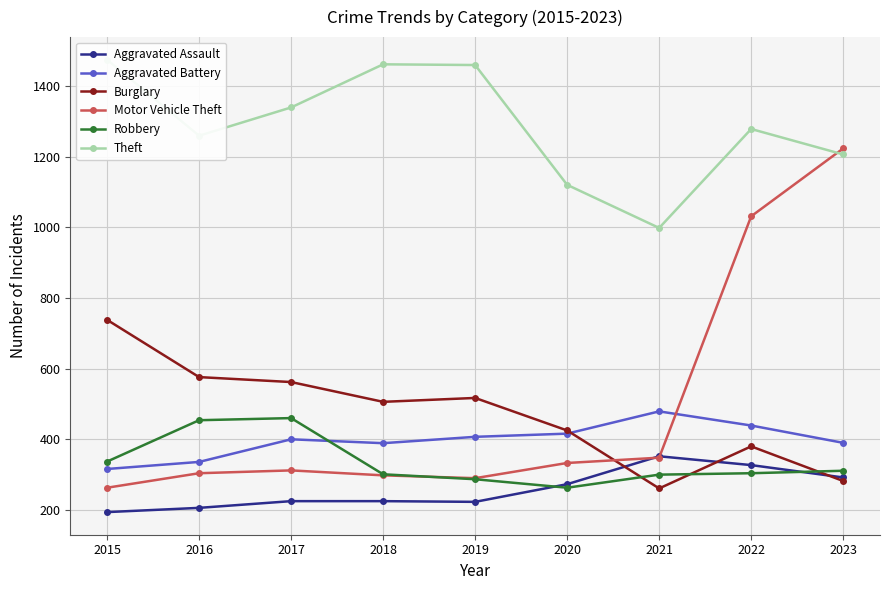

Reading left to right, list all the values displayed in this chart.

Aggravated Assault: 194	206	225	225	223	273	352	327	292
Aggravated Battery: 316	336	400	389	407	416	479	439	390
Burglary: 738	576	562	506	517	425	261	380	282
Motor Vehicle Theft: 263	304	312	298	290	333	348	1031	1223
Robbery: 337	454	460	301	287	263	300	304	311
Theft: 1474	1259	1339	1461	1459	1120	998	1278	1206